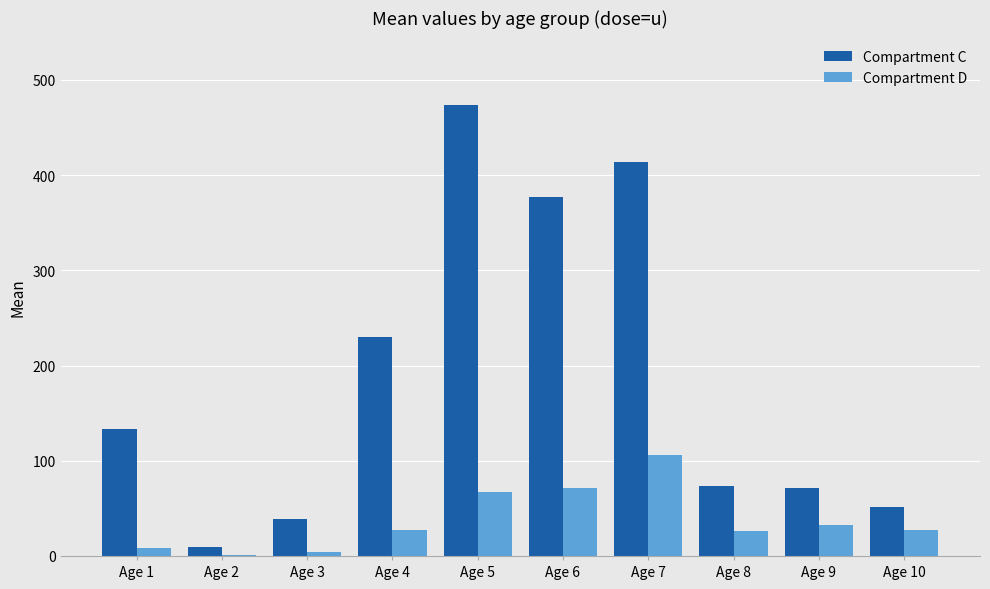

Between Age 5 and Age 8, which series saw the biggest shift?

Compartment C